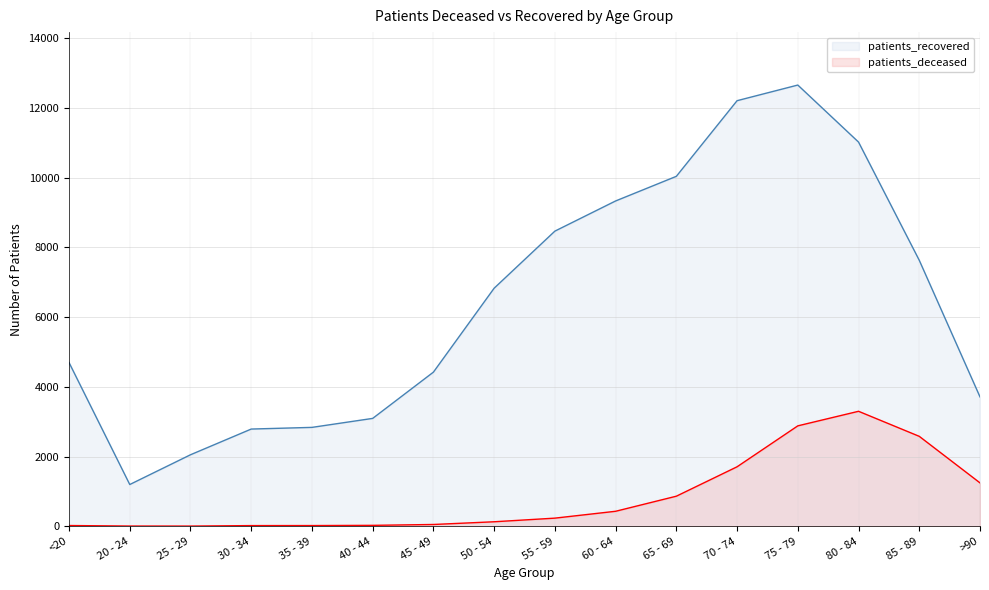

At which category is the sum across all series the highest?

75 - 79